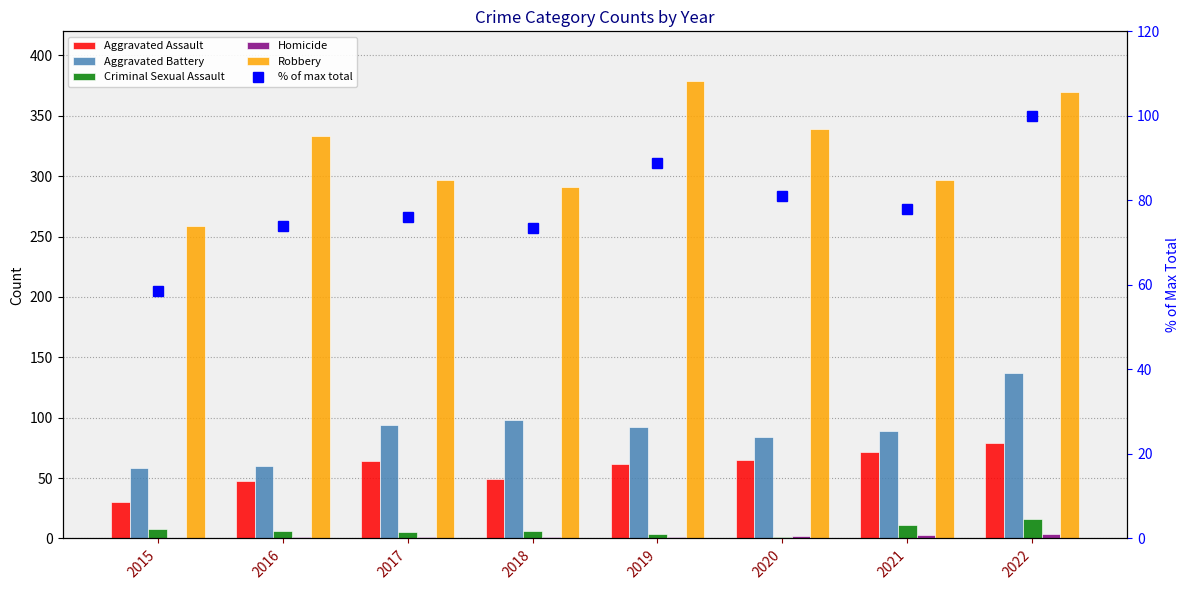

What is the total value across all series at 2017?

537.1